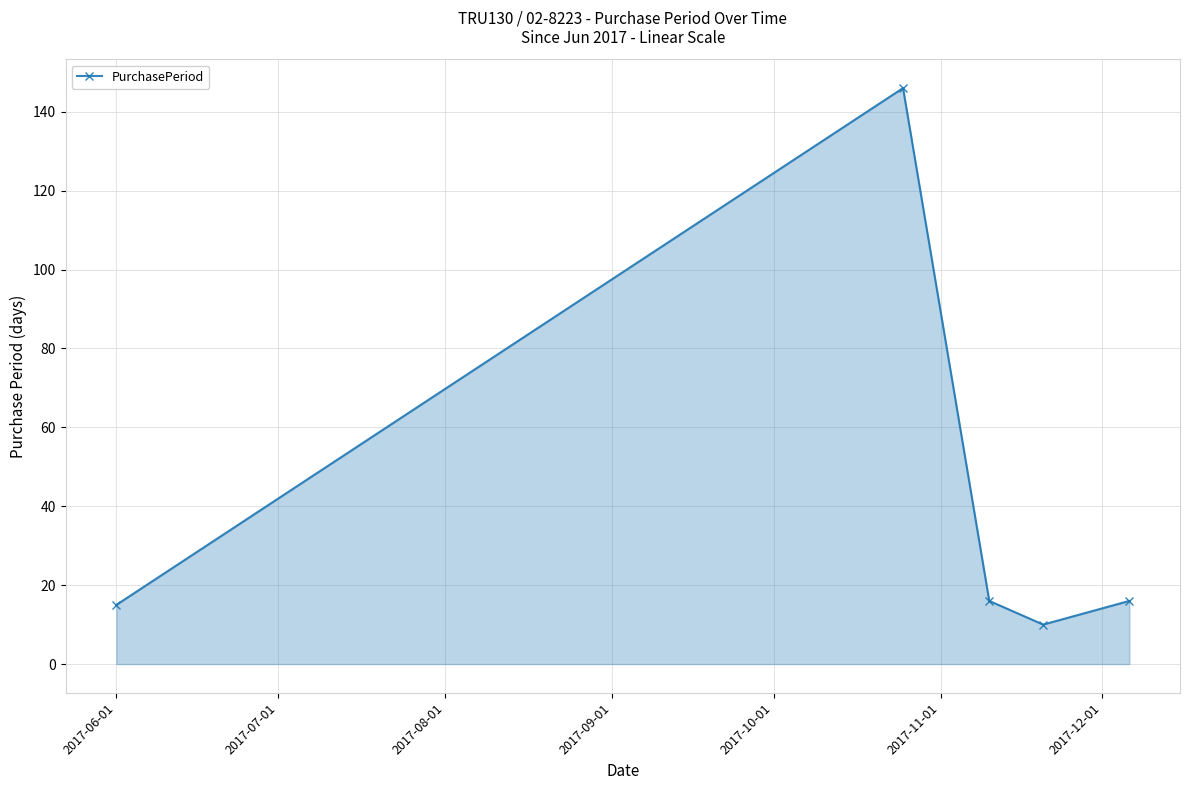

Reading left to right, transcribe all the data shown in this chart.

15	146	16	10	16